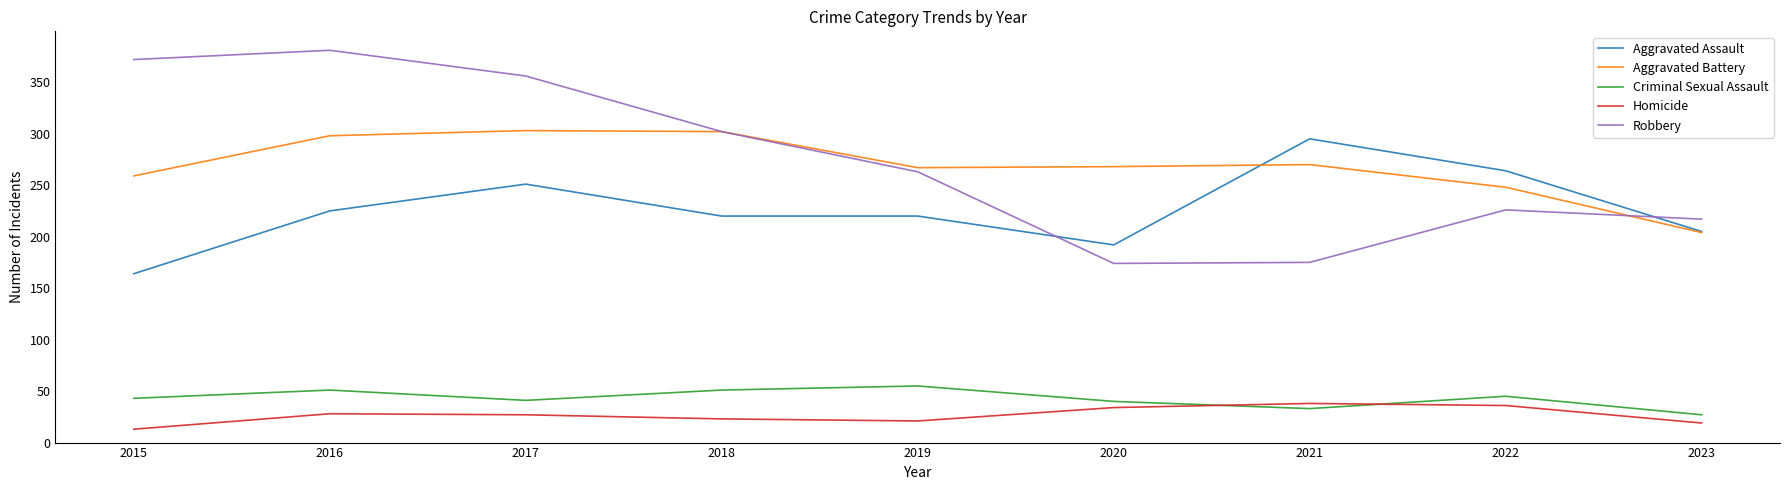

Is the value of Aggravated Assault at 2022 greater than the value of Homicide at 2016?

Yes